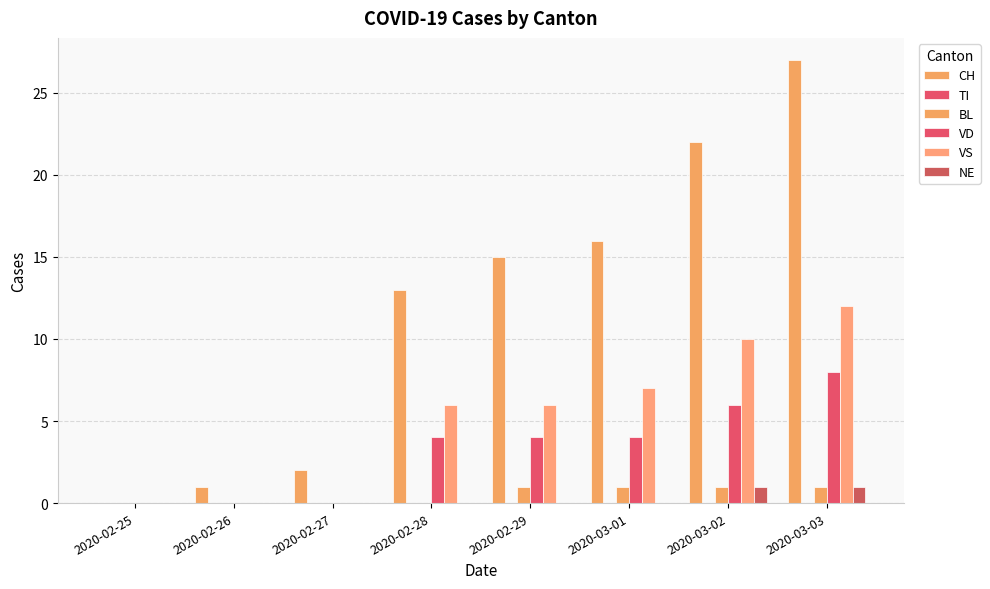

What is the average value of the CH series?

12